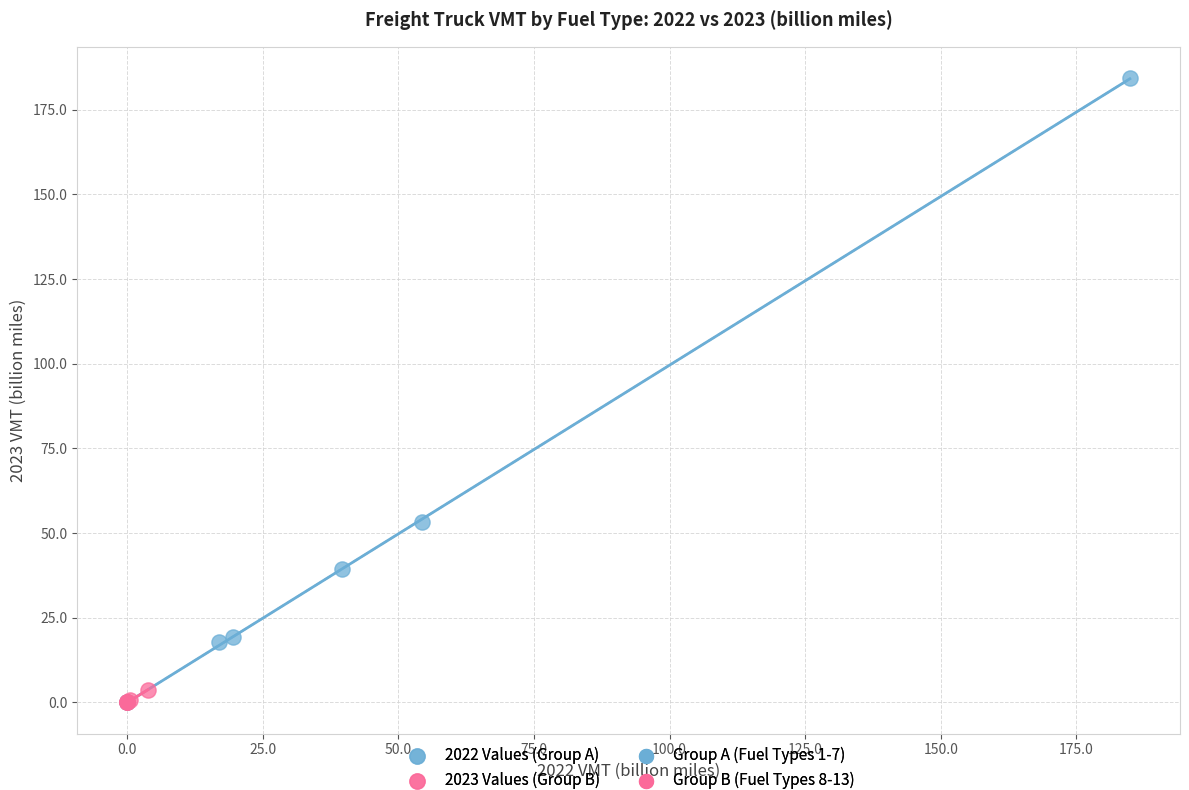

Which series has the largest Y range (max minus min)?

2022 Values (Group A)